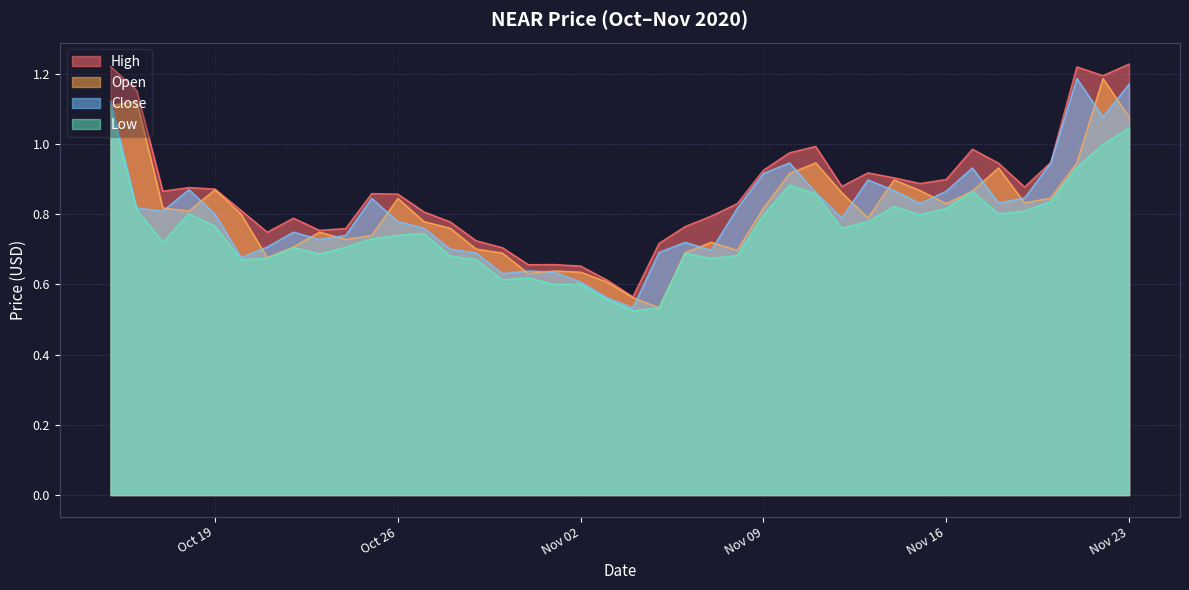

Which series has the largest total across all categories?

High